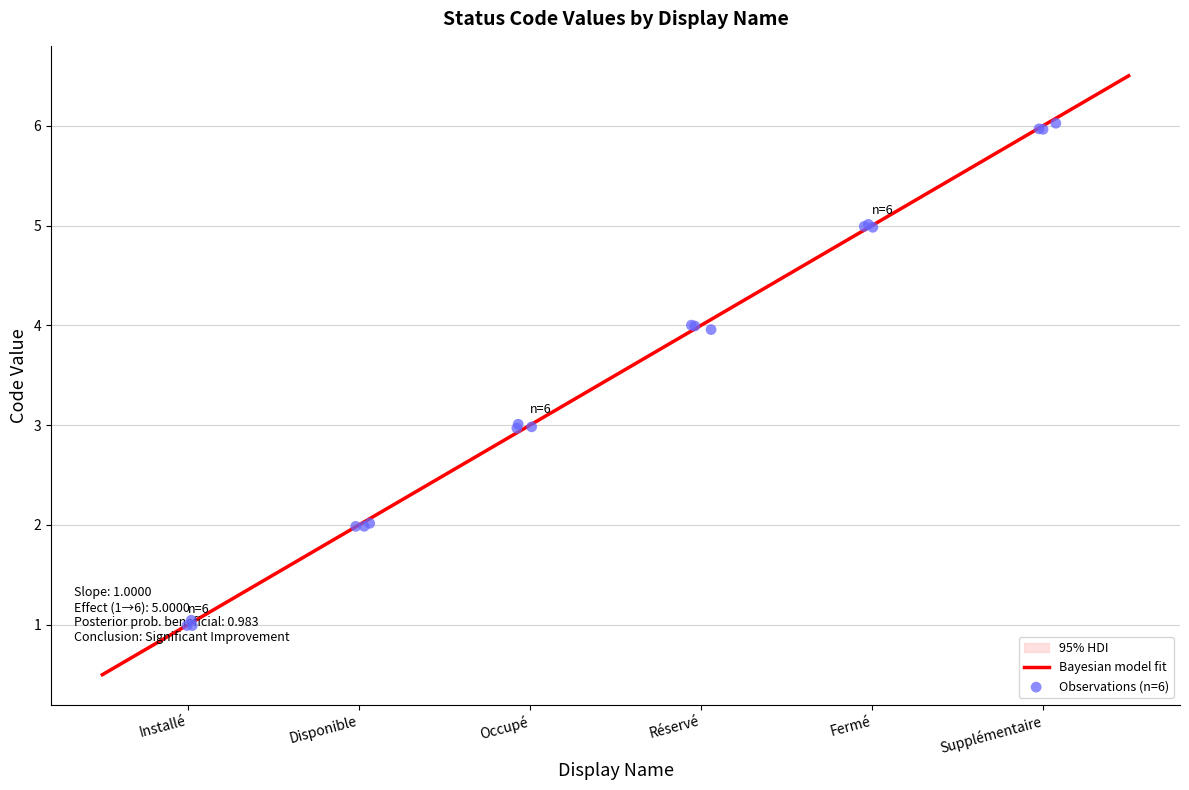

What is the change in value from Installé to Disponible?

+1